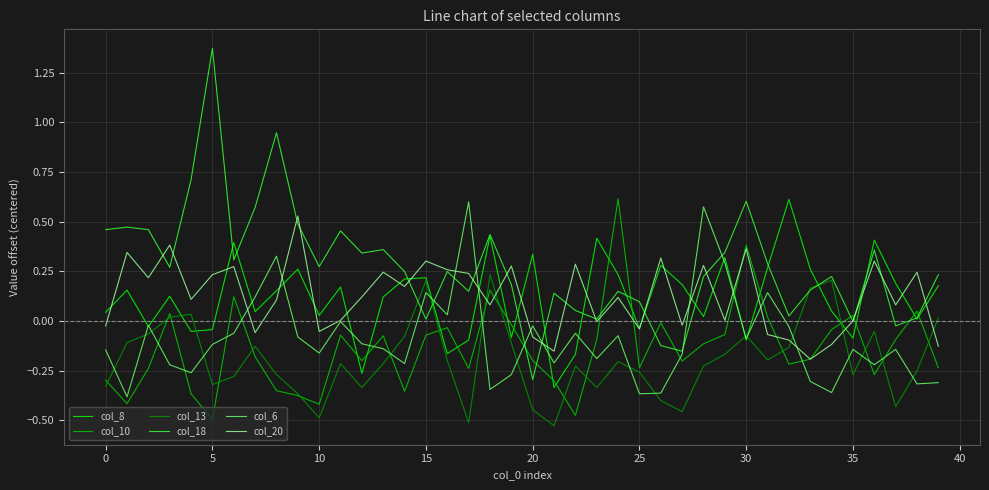

How many times do col_20 and col_13 cross each other?

5